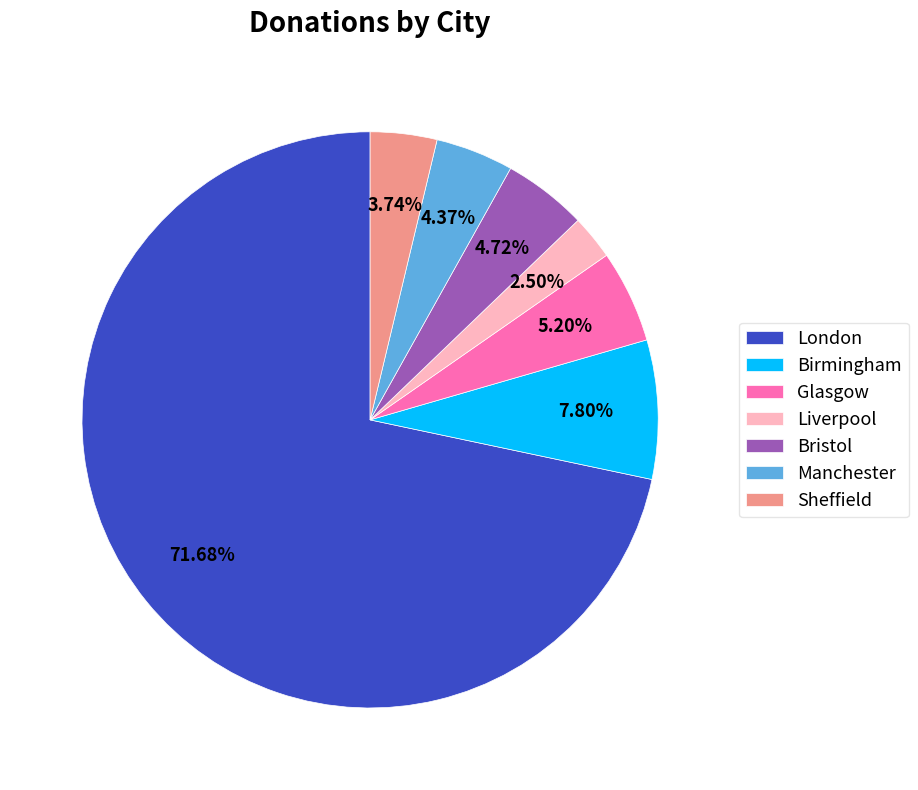

To the nearest percent, what is the difference between the Manchester and Liverpool slice percentages?

2%